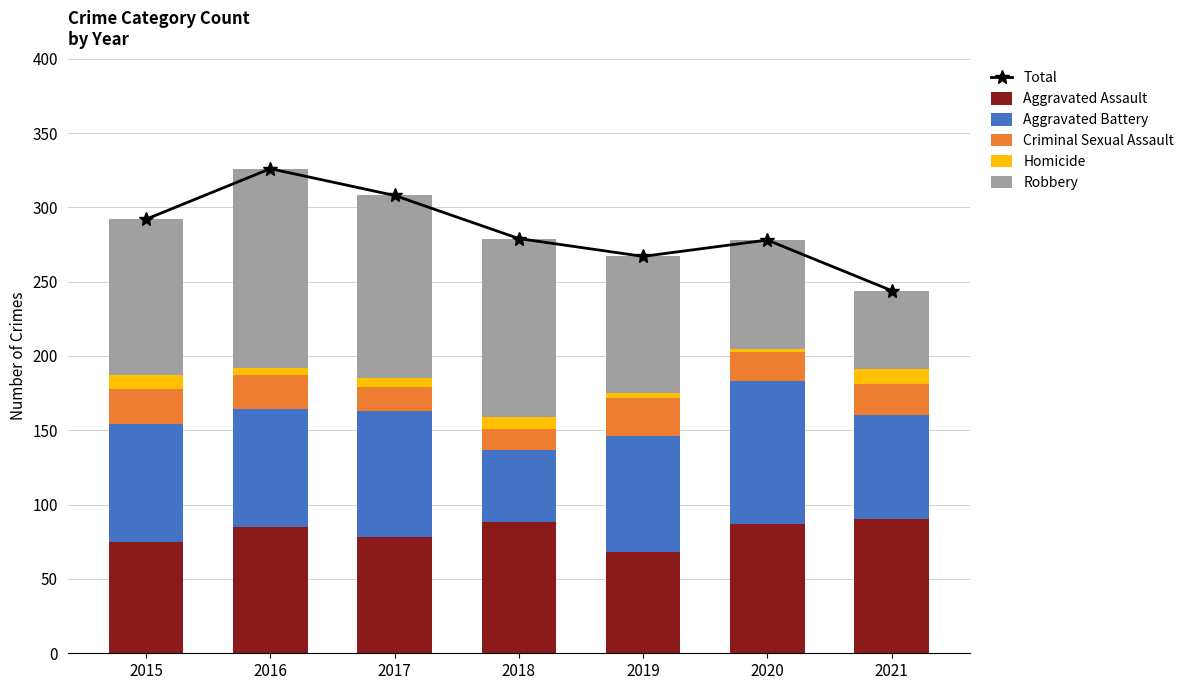

What is the minimum value for Aggravated Assault?

68